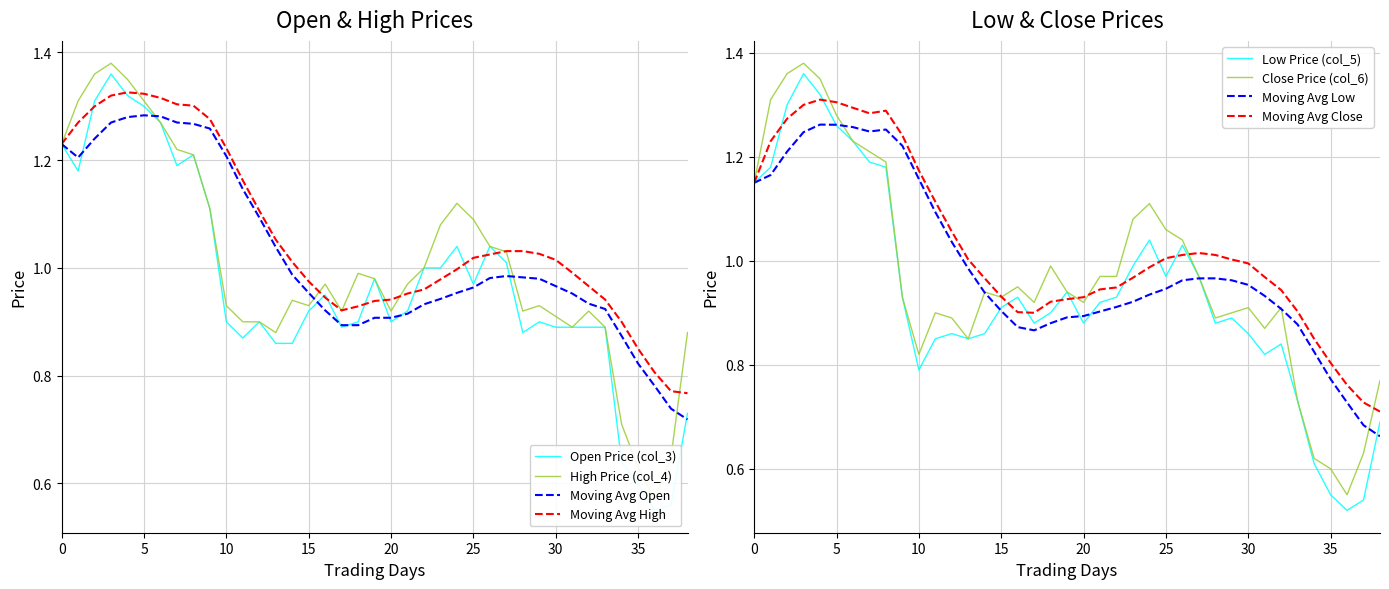

What is the difference between the maximum and minimum values in the col_4 series?

0.8